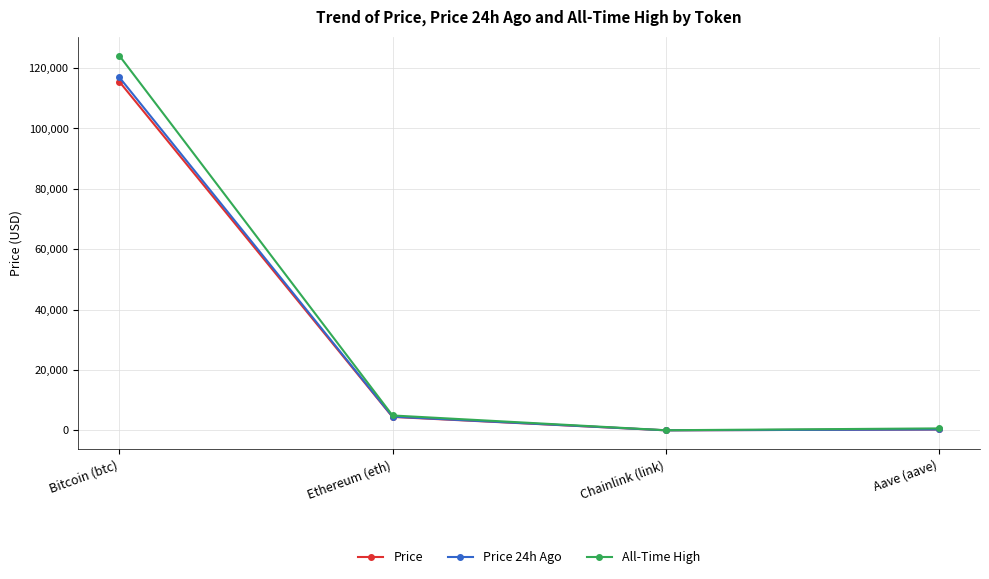

What is the total value across all series at Ethereum (eth)?

13963.0